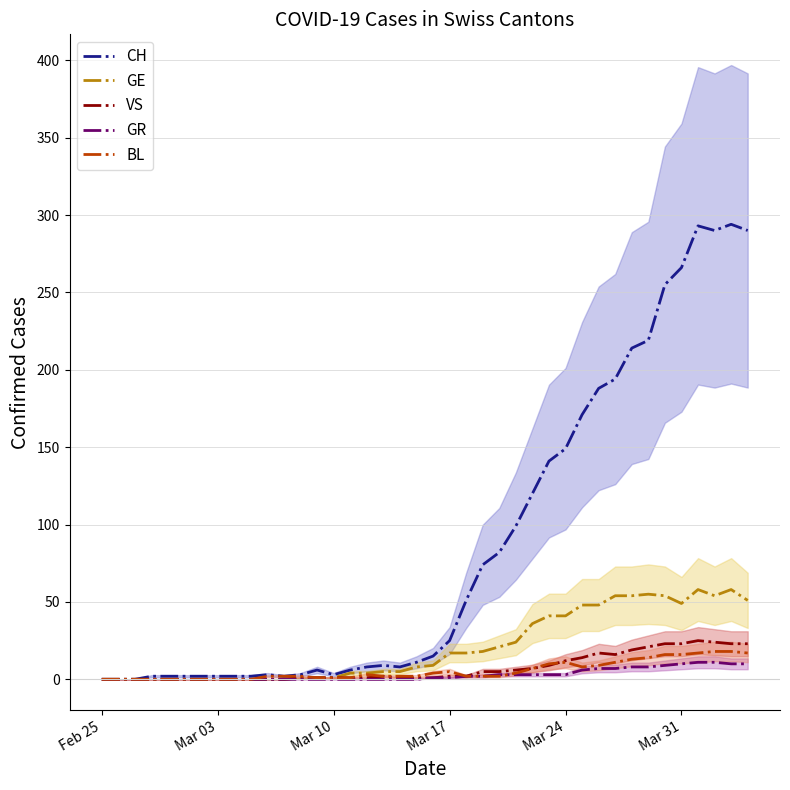

What is the average value of the VS series?

7